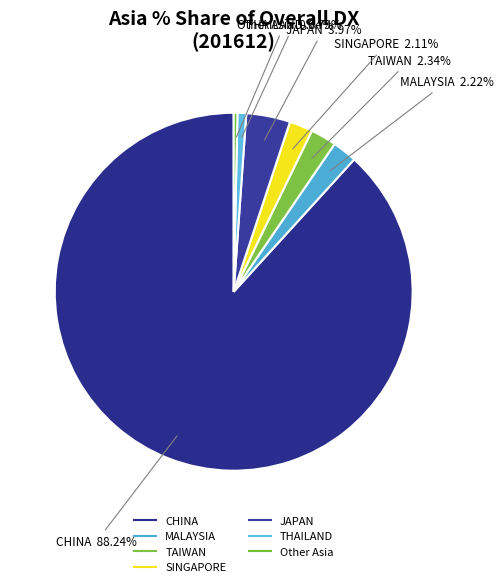

What is the largest slice in the pie chart?

CHINA